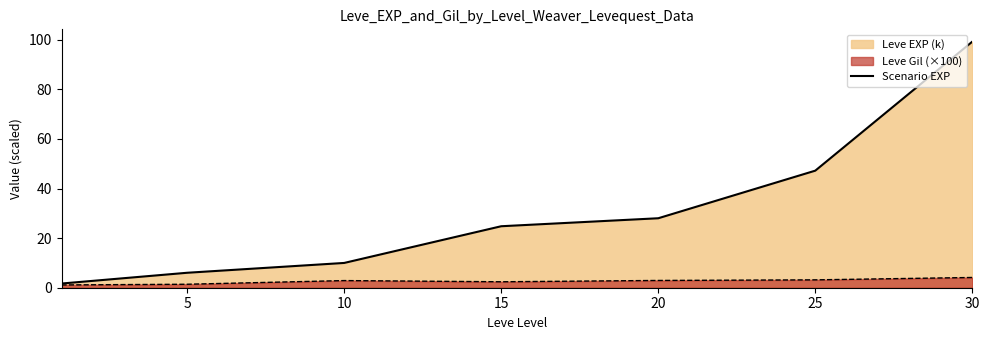

Reading left to right, what are all the values shown in this chart?

1.7	6.0	10.0	24.8	28.0	47.2	99.2